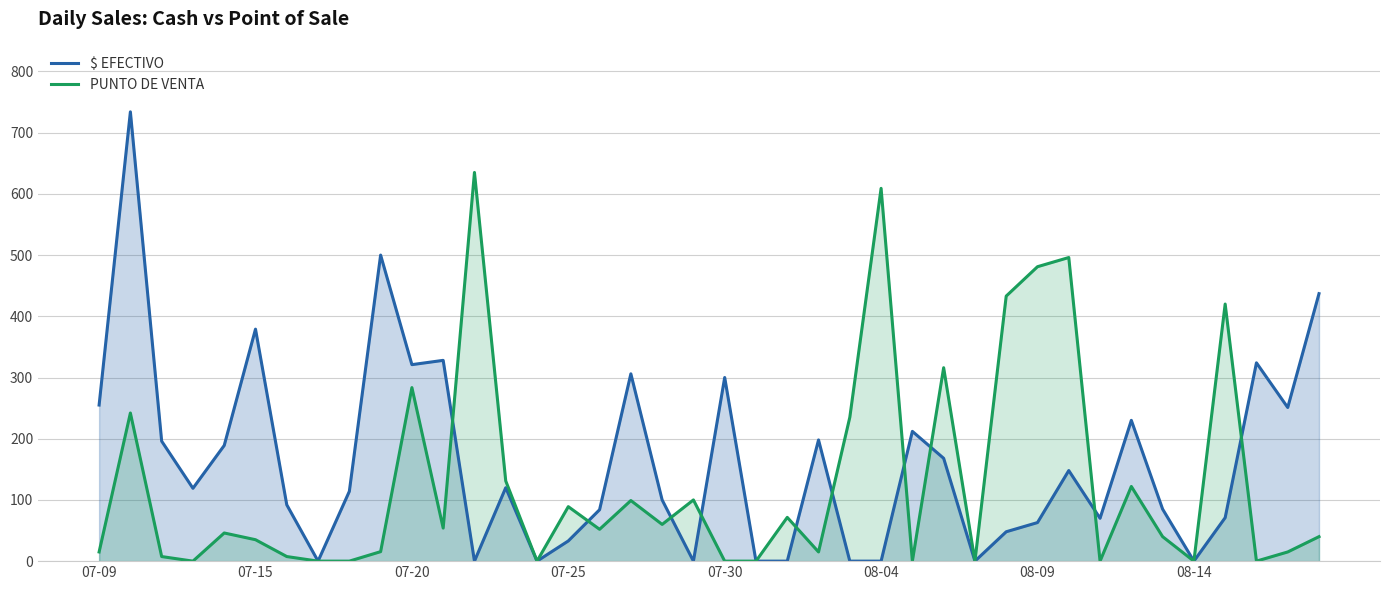

What is the difference between the maximum and second lowest values in the $ EFECTIVO series?

734.0